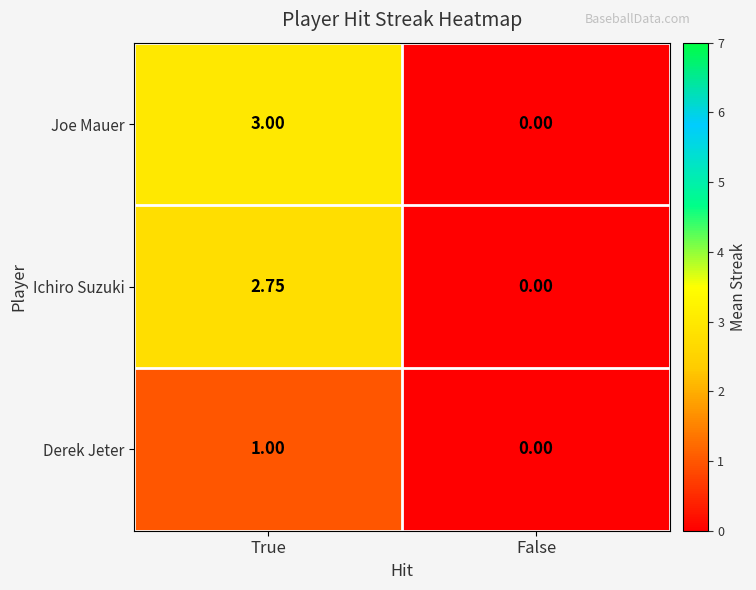

At which label is Ichiro Suzuki closest to 1?

False